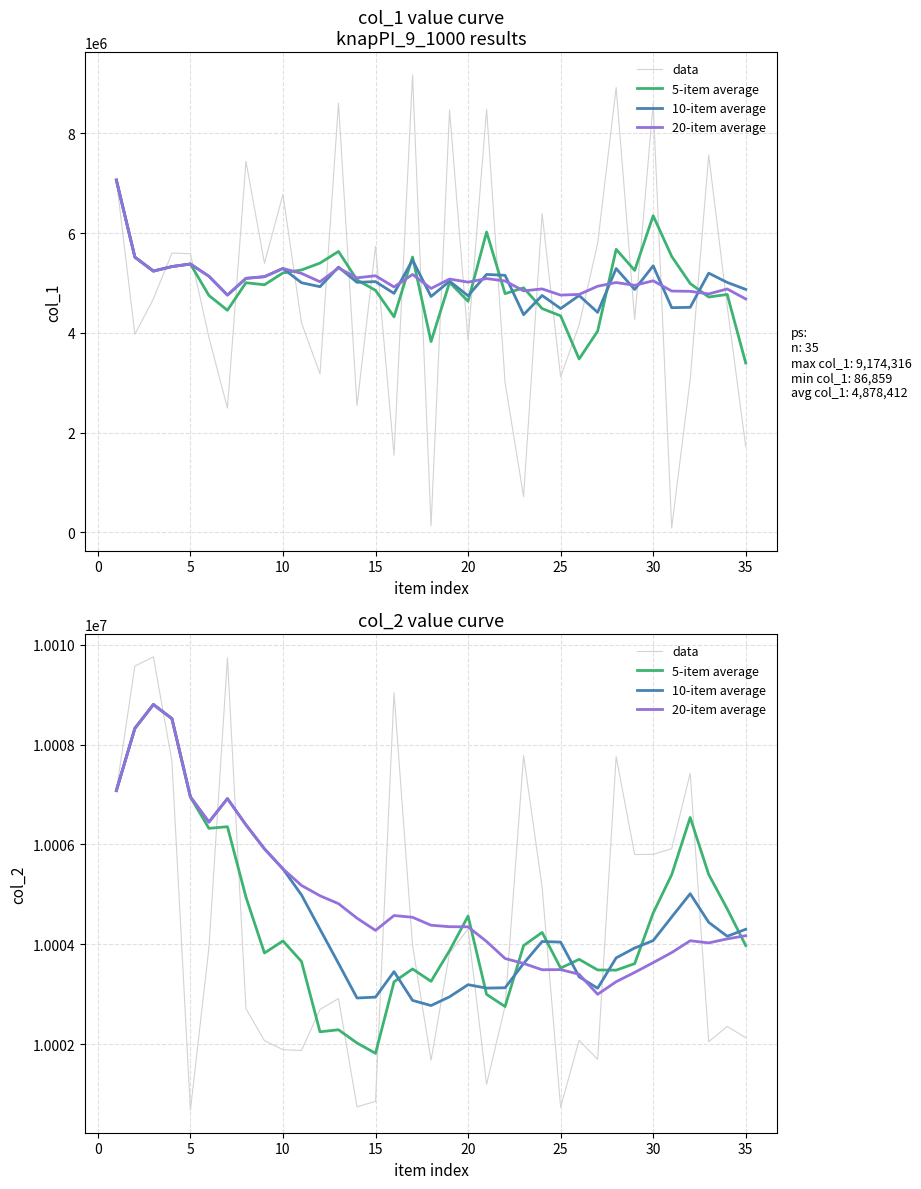

Which series ends up on top after the final intersection of 20-item average and 10-item average?

10-item average